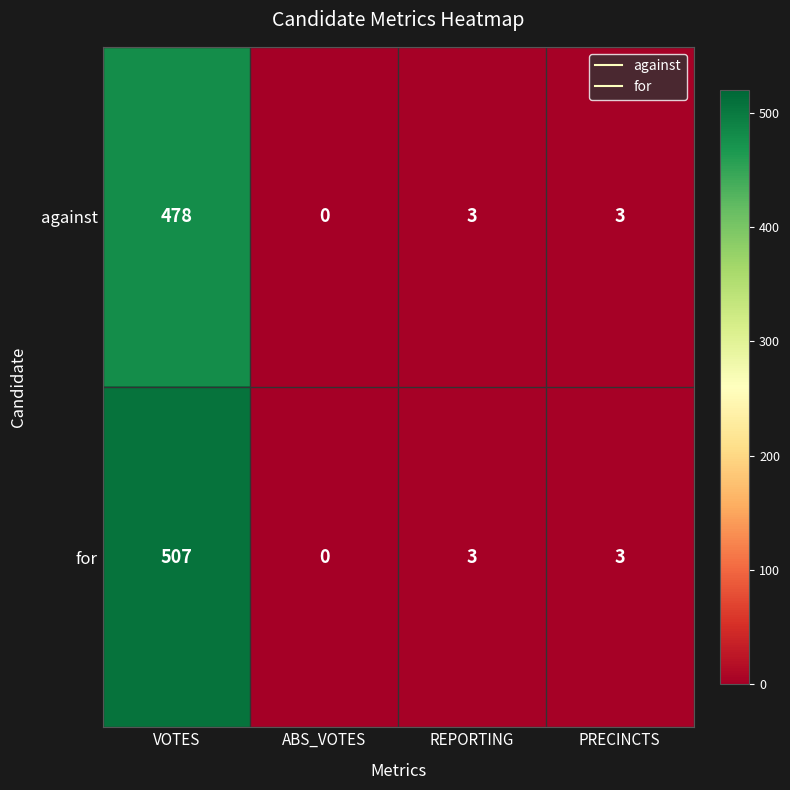

At which label does for reach its peak?

VOTES